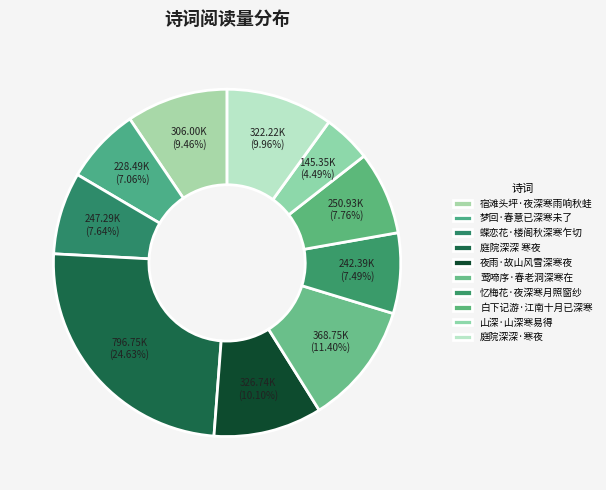

Does 白下记游·江南十月已深寒 represent more than half of the total?

No